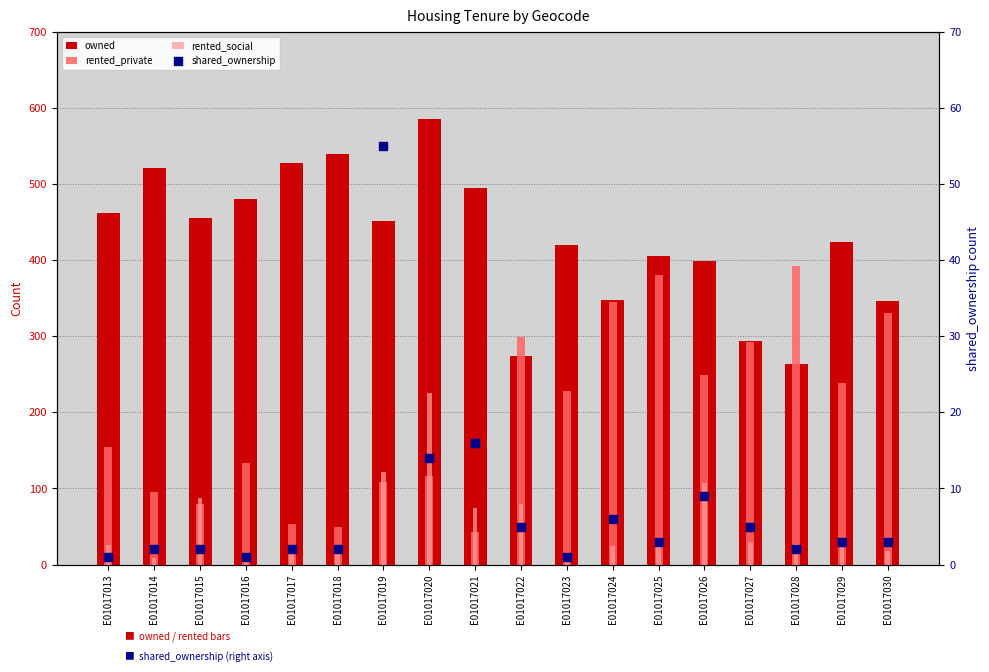

At how many categories does at least one series exceed 246?

18